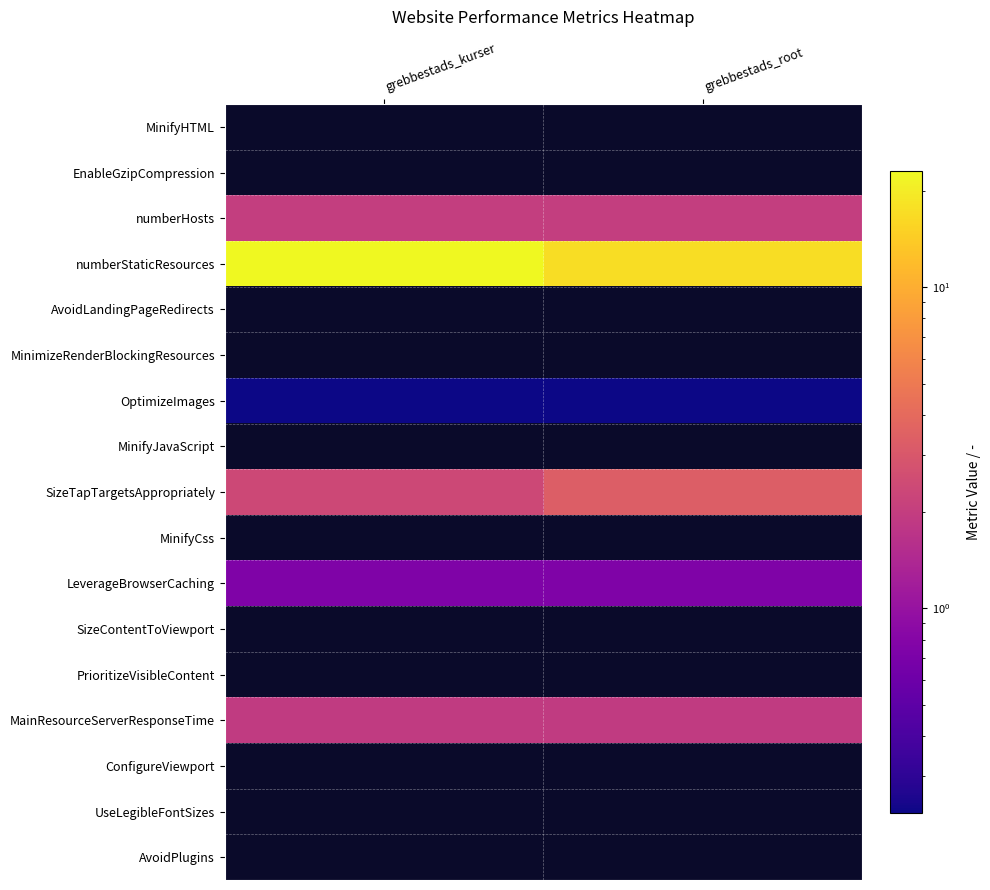

What is the total value across all series at grebbestads_kurser?

30.3